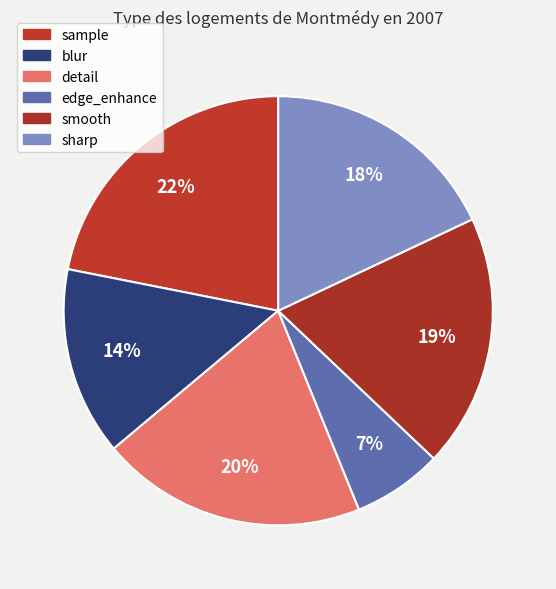

What percentage is NOT represented by edge_enhance?

93.2%